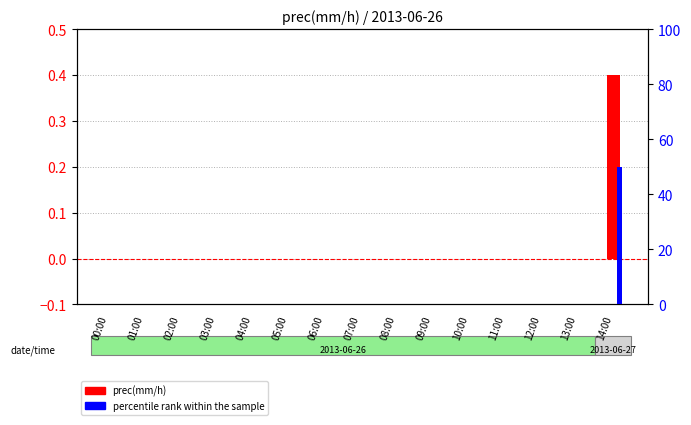

Reading right to left, what are all the values shown in this chart?

prec(mm/h): 0.4	0.0	0.0	0.0	0.0	0.0	0.0	0.0	0.0	0.0	0.0	0.0	0.0	0.0	0.0
percentile rank within the sample: 50.0	0.0	0.0	0.0	0.0	0.0	0.0	0.0	0.0	0.0	0.0	0.0	0.0	0.0	0.0